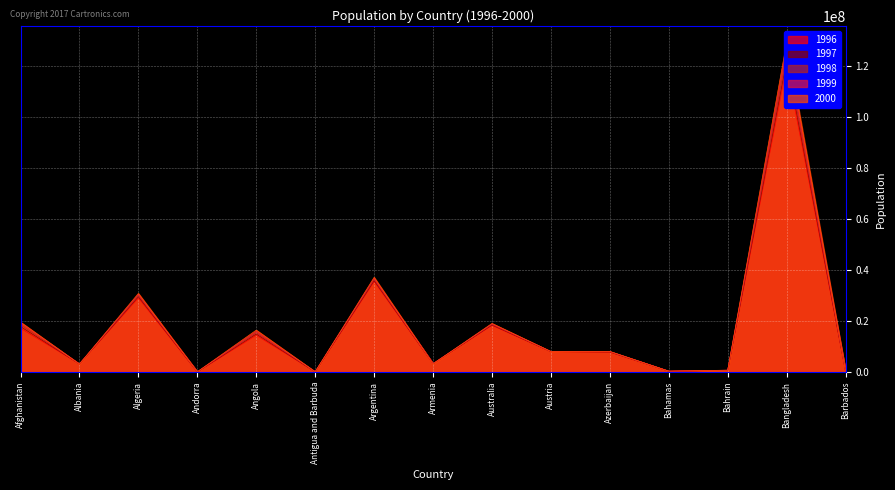

Where is the first local maximum for 2000?

Algeria